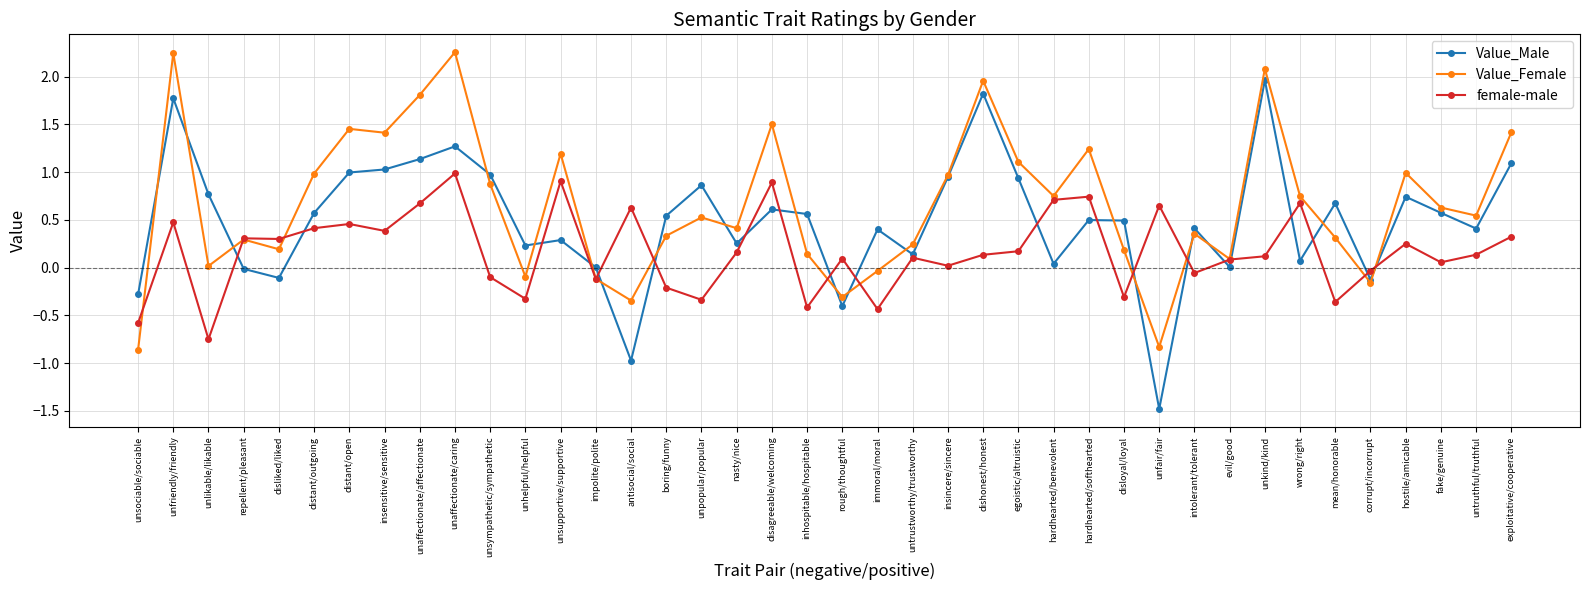

At exploitative/cooperative, list the series in order from smallest to largest.

female-male, Value_Male, Value_Female